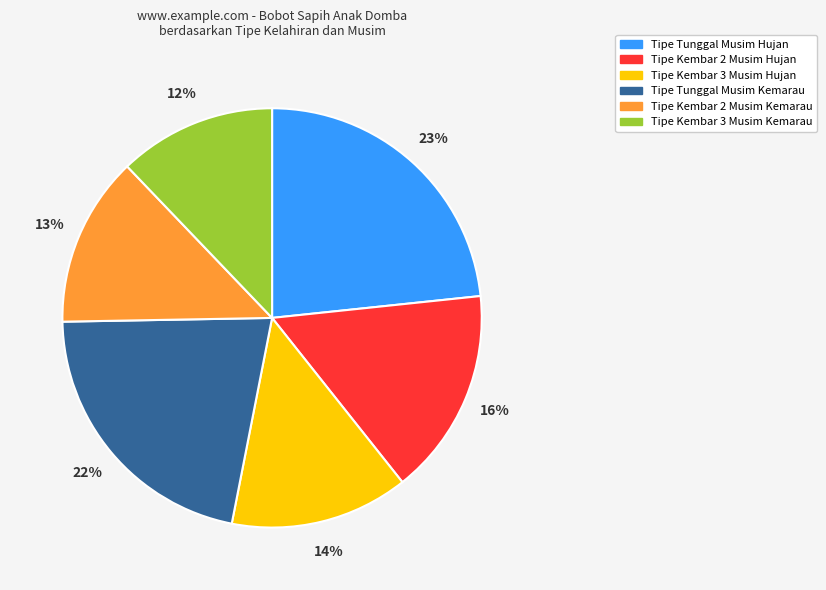

Does any single category account for the majority?

No